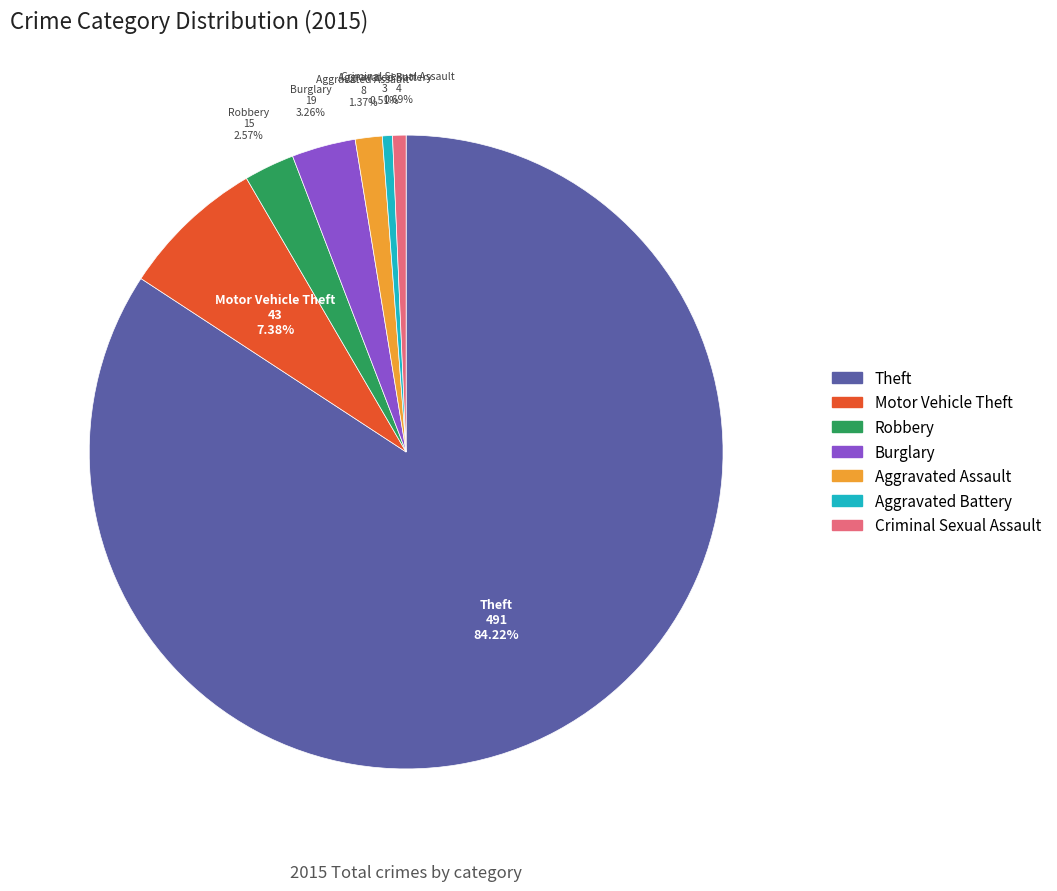

Is there a majority slice in this chart?

Yes